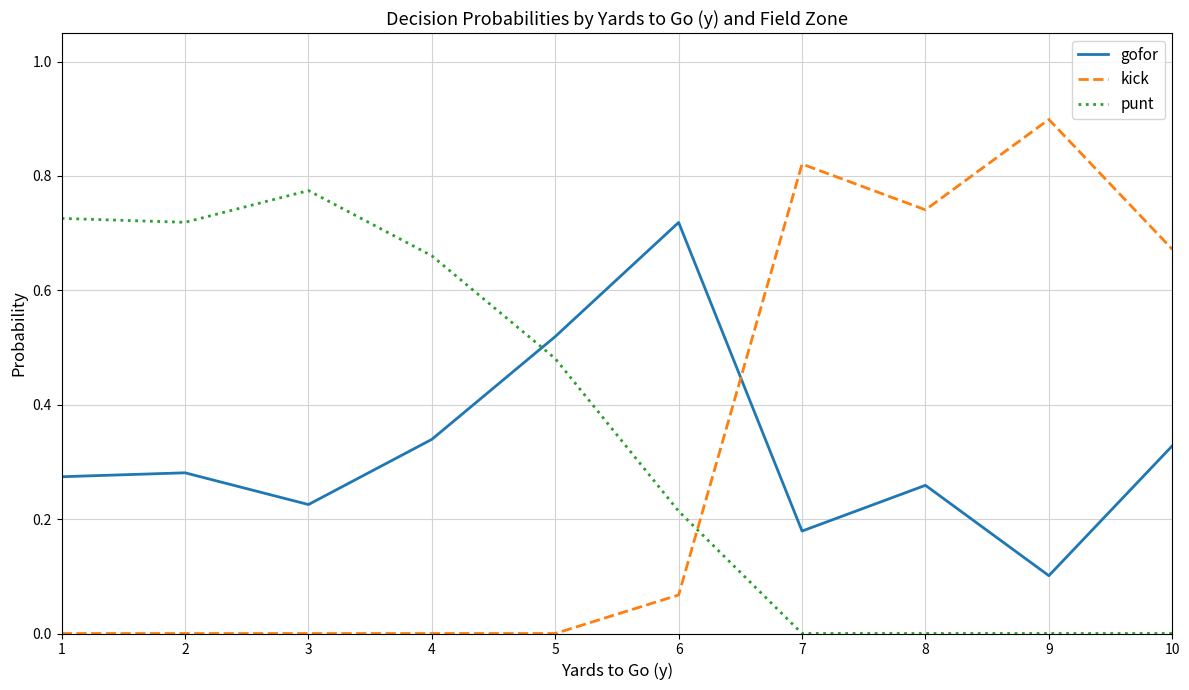

What is the total value across all series at 9?

1.0